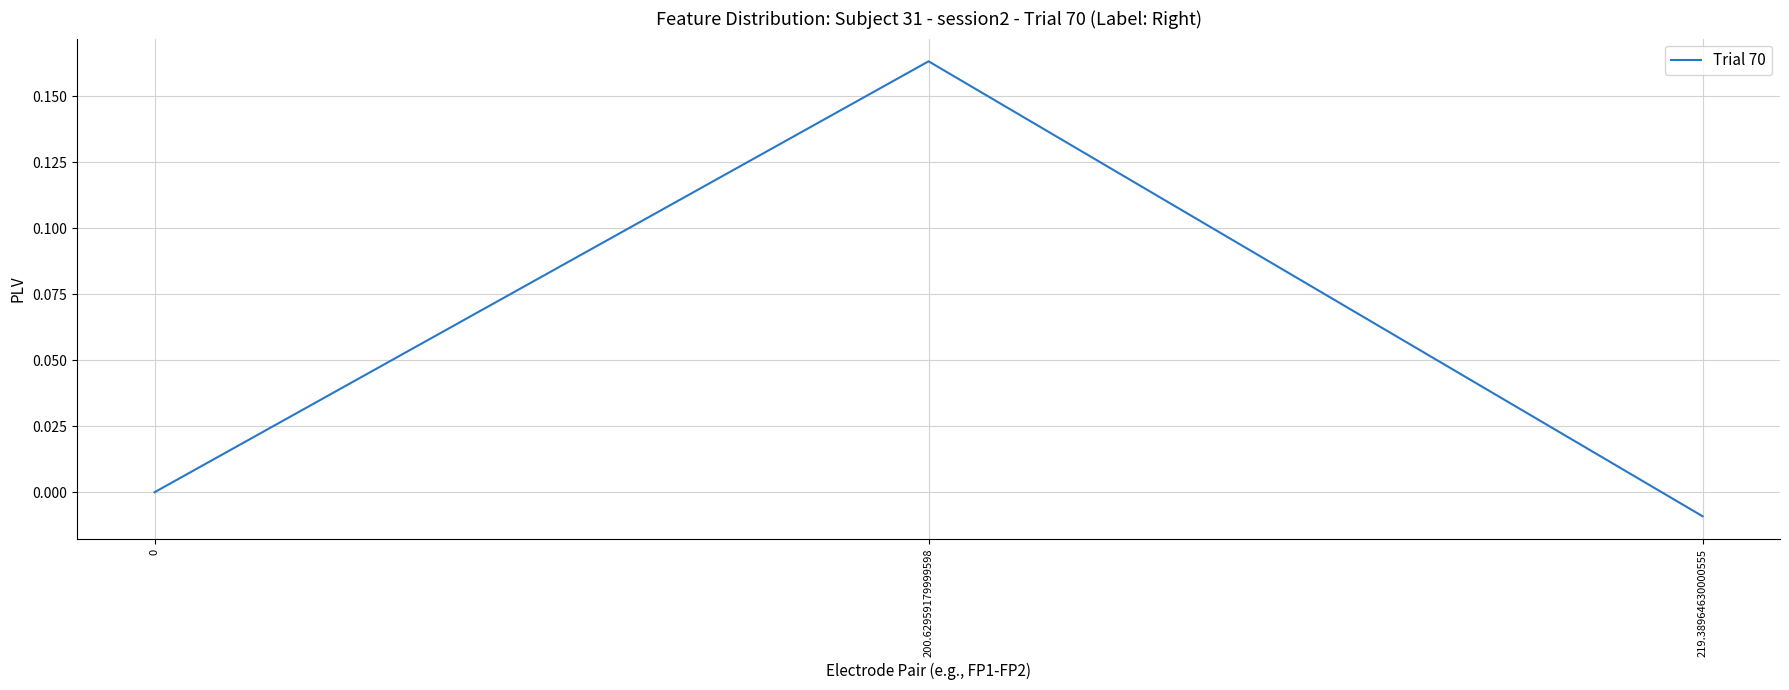

The chart shows a value of 0.1 at 0. True or false?

False